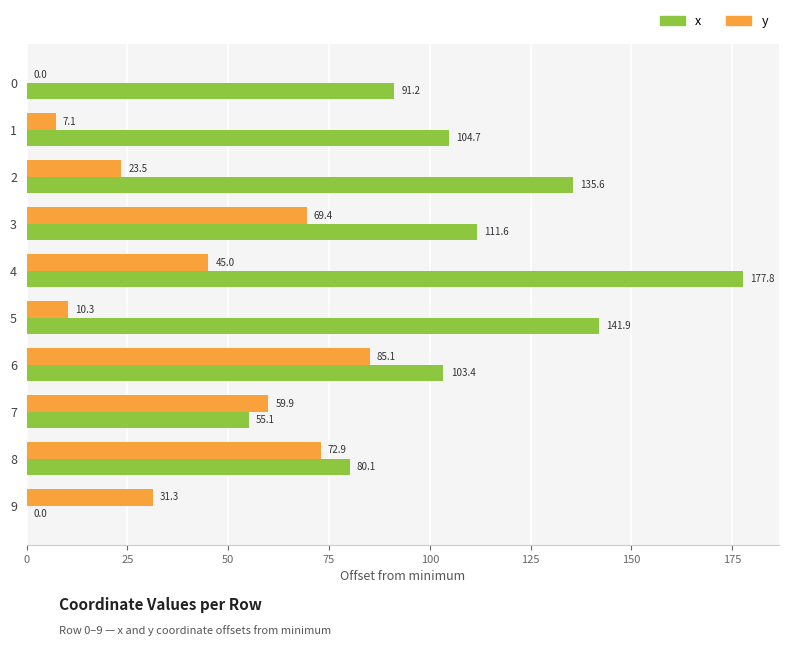

The value of y at 0 is 44.5. True or false?

False